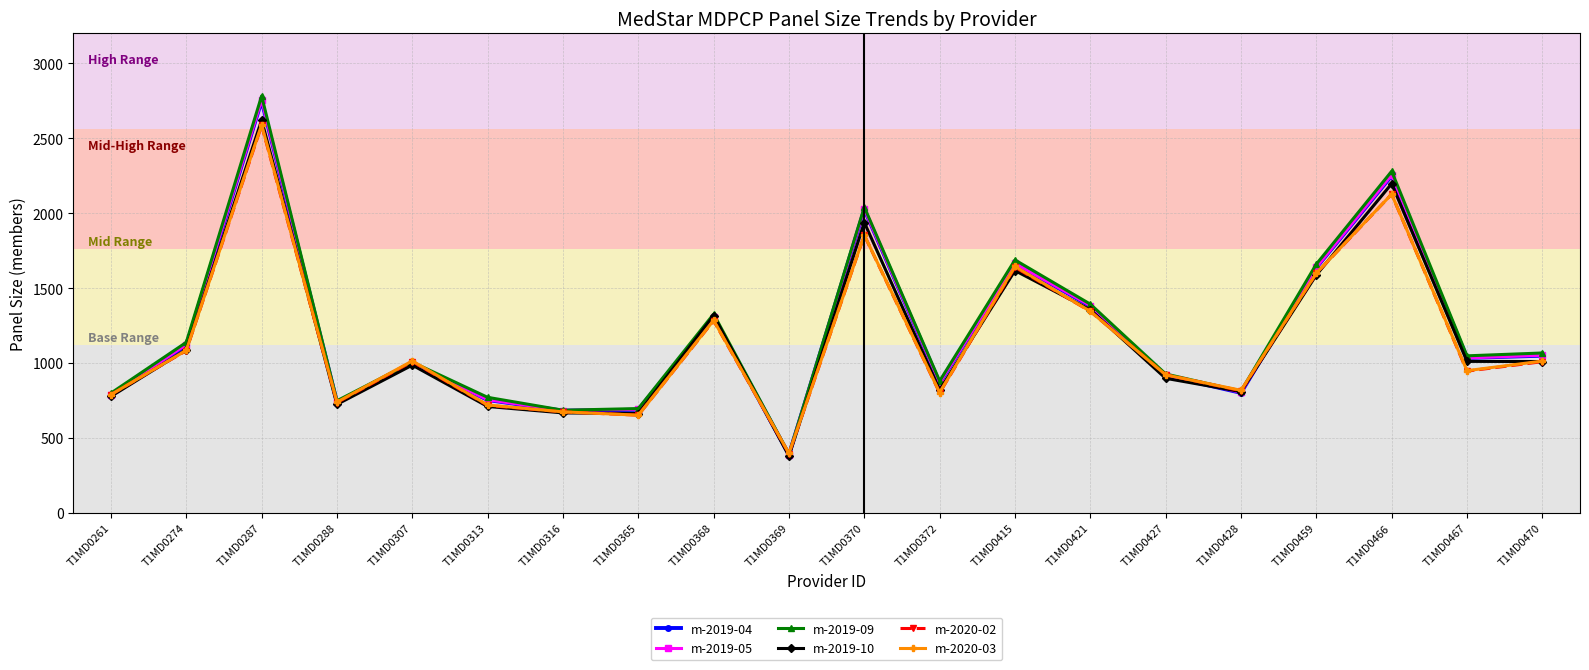

What is the smallest value displayed?

379